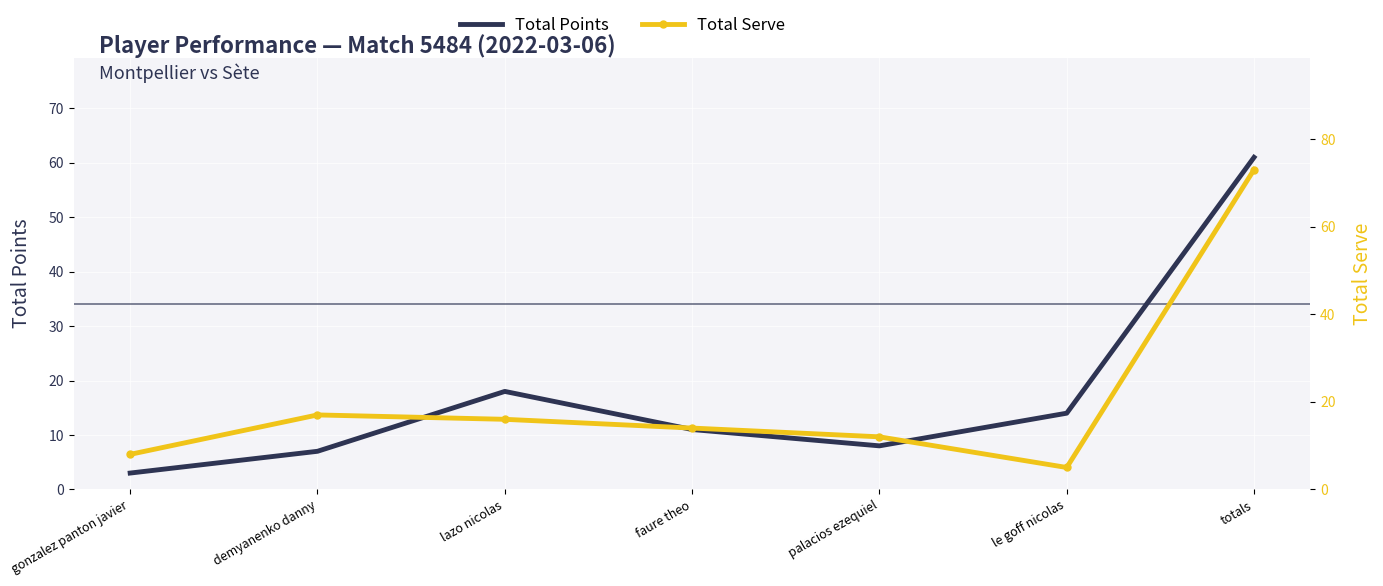

At totals, list the series in order from smallest to largest.

Total Points, Total Serve